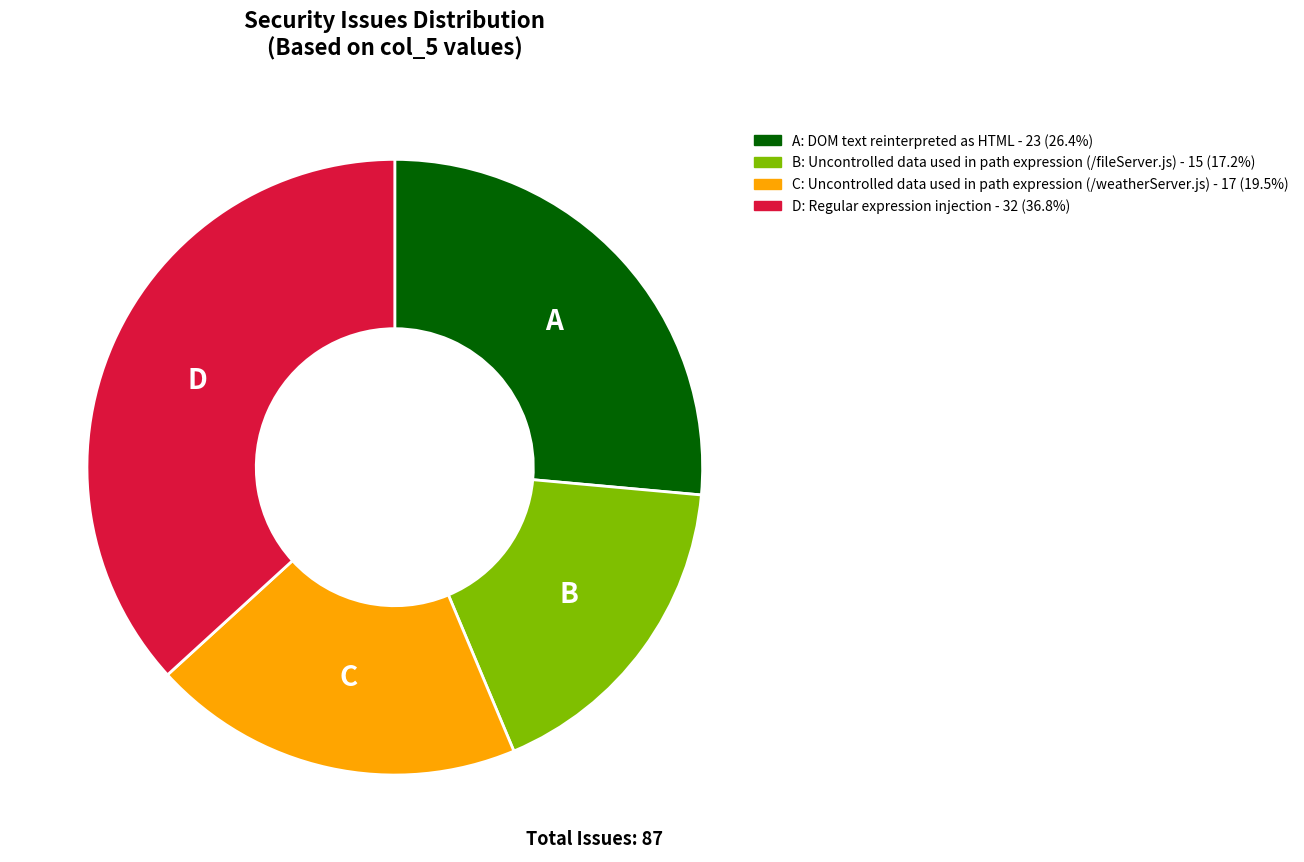

Does any single category account for the majority?

No